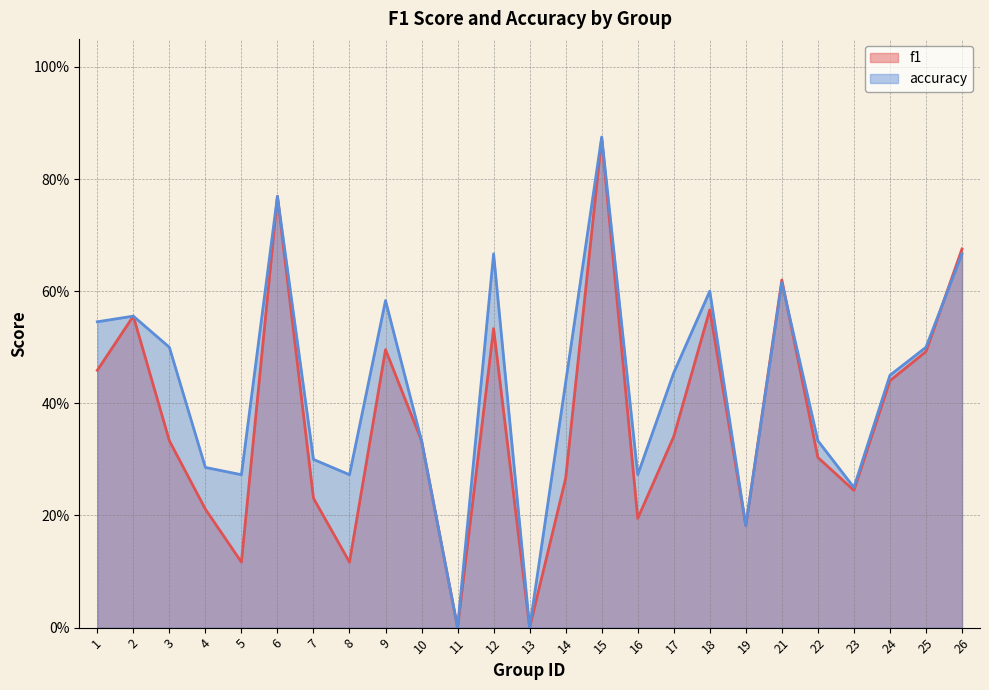

How many f1 values are between 0 and 1?

25